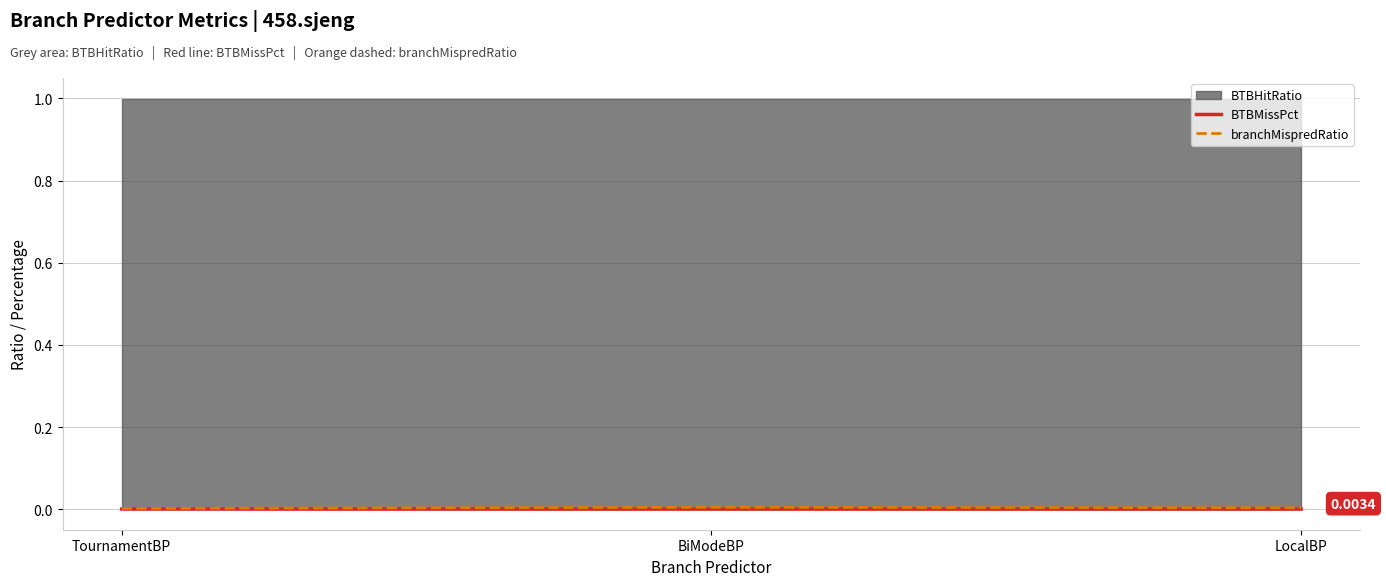

True or false: BTBMissPct has a value of 0.0 at TournamentBP.

True